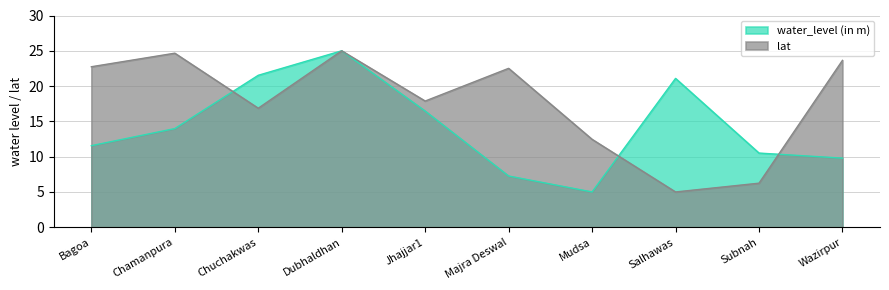

What are all the series names shown in the legend?

water_level (in m), lat